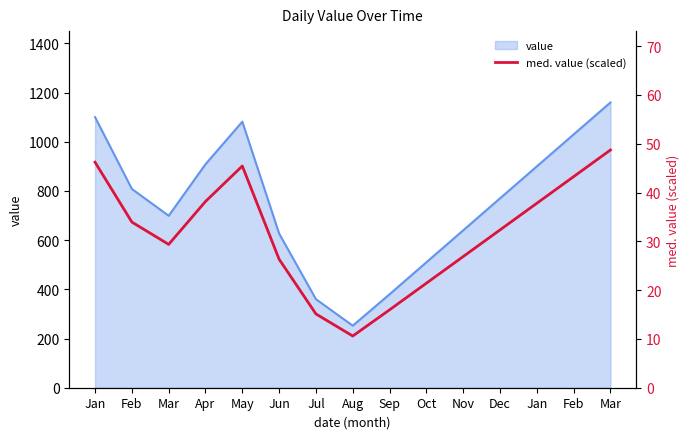

Reading right to left, what are all the values shown in this chart?

Mar=48.7	Feb=43.3	Jan=37.8	Dec=32.3	Nov=26.9	Oct=21.4	Sep=16.0	Aug=10.6	Jul=15.1	Jun=26.3	May=45.4	Apr=38.2	Mar=29.4	Feb=33.9	Jan=46.2